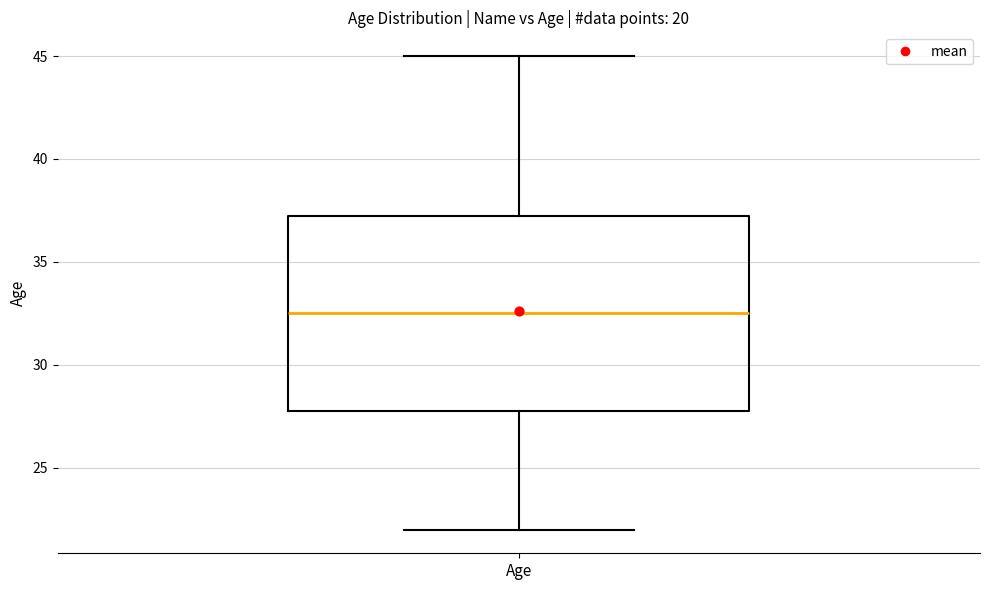

Where does the median line of the box for Age sit on the y-axis? The values are not printed on the chart, so give them approximately, as read against the axis.

32.5